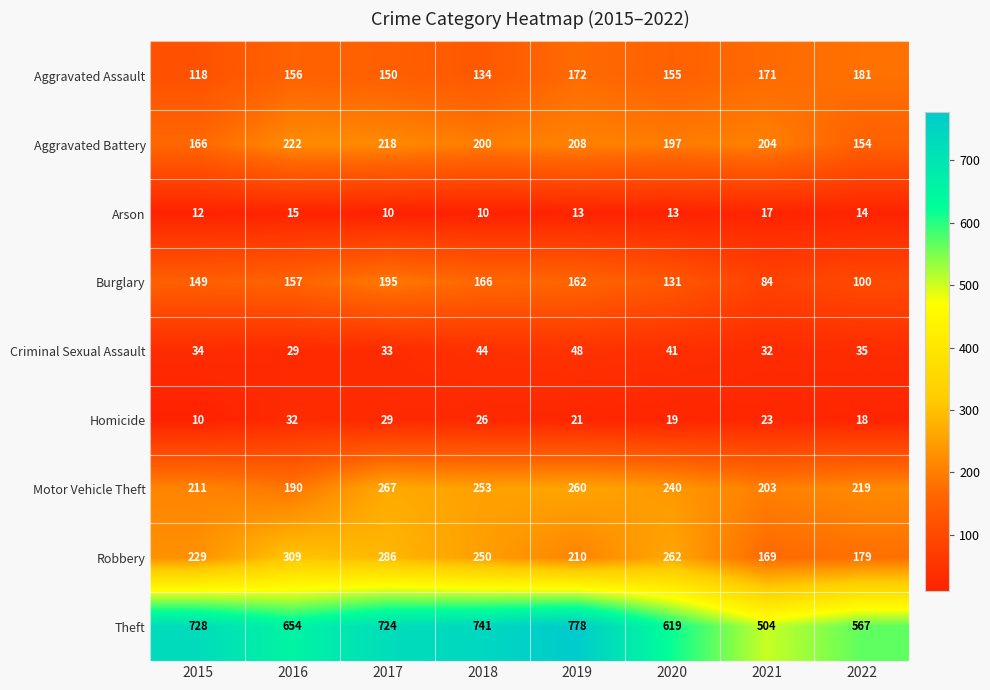

At how many categories does at least one series exceed 177?

8